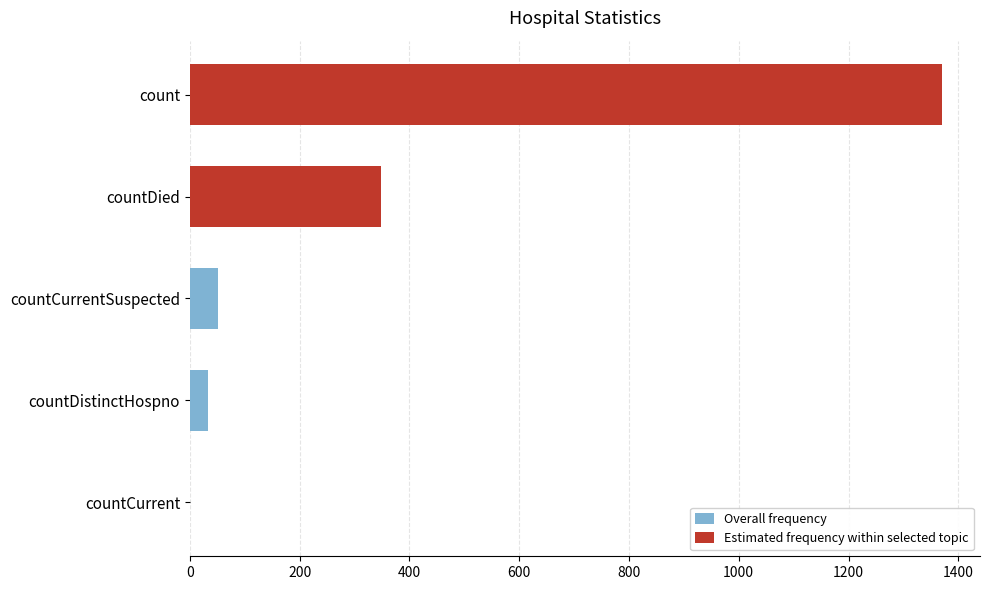

Does the chart contain any negative values?

No